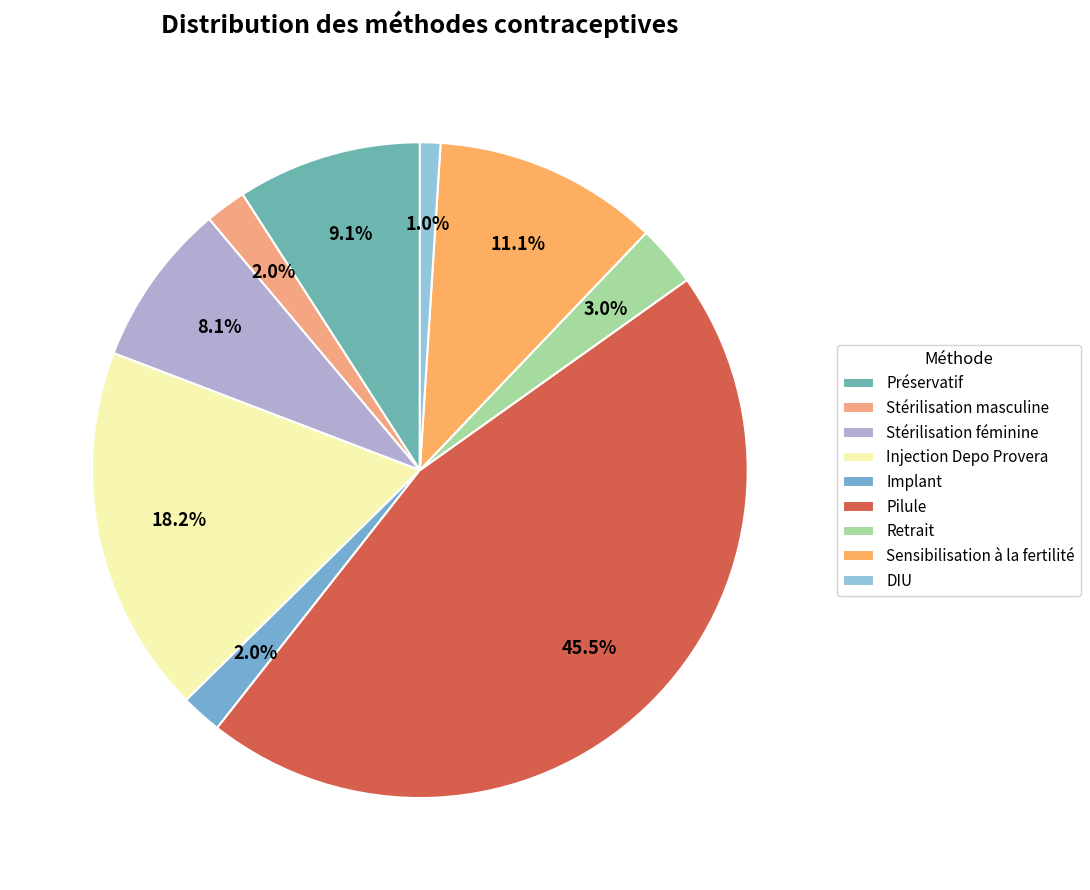

To the nearest percent, what is the difference between the largest and smallest slice percentages?

44%